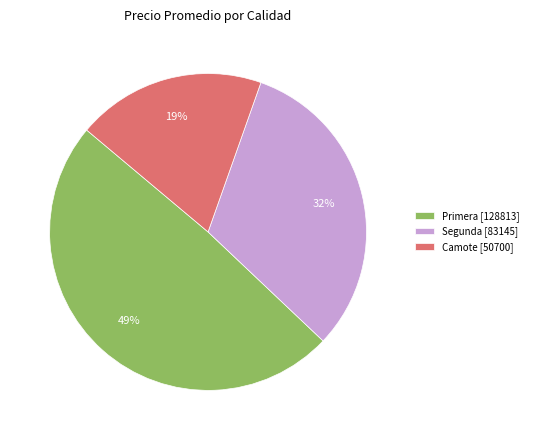

Which slice is the smallest?

Camote [50700]